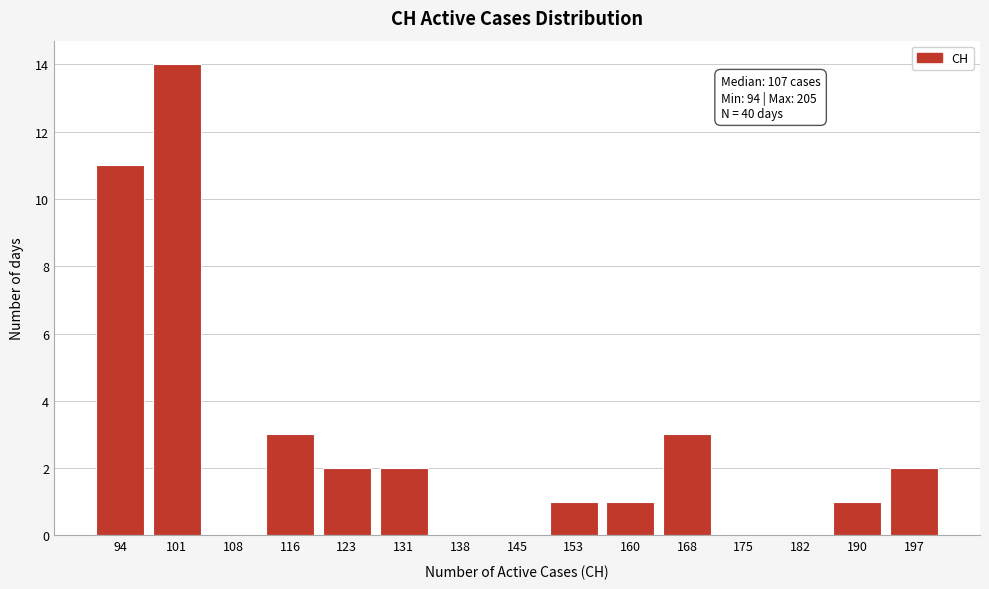

Reading right to left, transcribe all the data shown in this chart.

197=2	190=1	182=0	175=0	168=3	160=1	153=1	145=0	138=0	131=2	123=2	116=3	108=0	101=14	94=11